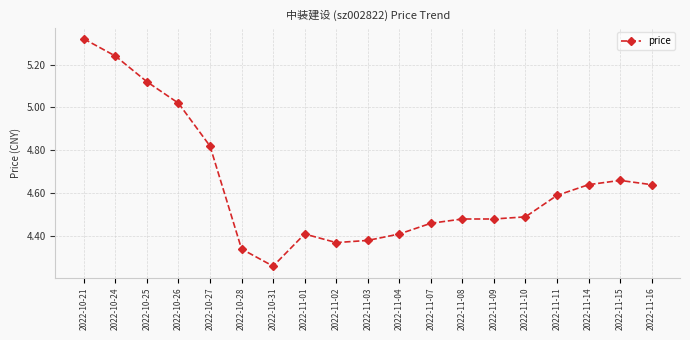

At which category does the data reach its first local valley?

2022-10-31